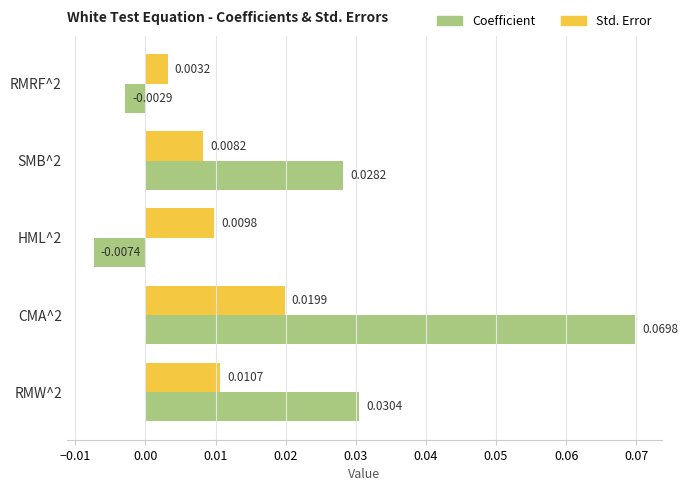

Is the value of Std. Error at HML^2 greater than the value of Coefficient at RMRF^2?

Yes